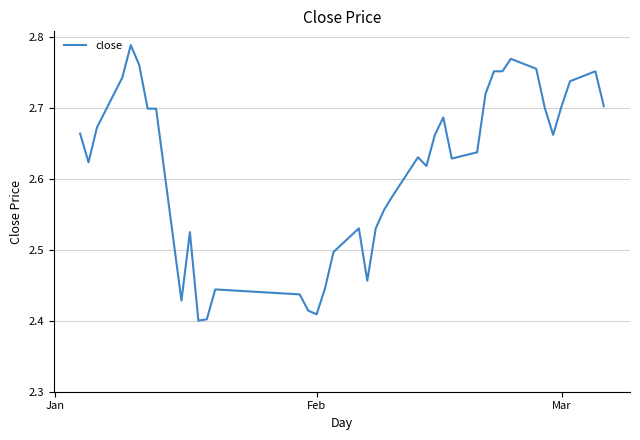

What is the difference between the maximum and minimum values?

0.4